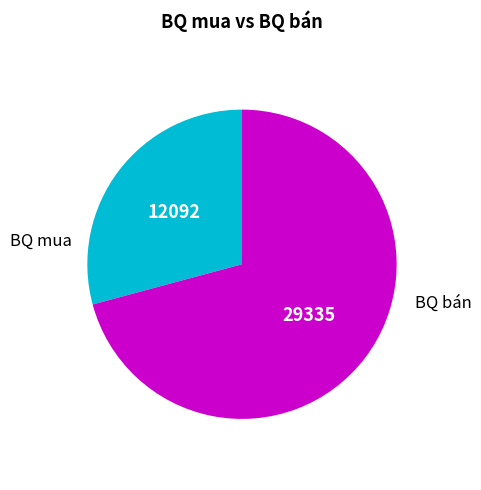

Is there any slice that represents more than half of the pie?

Yes